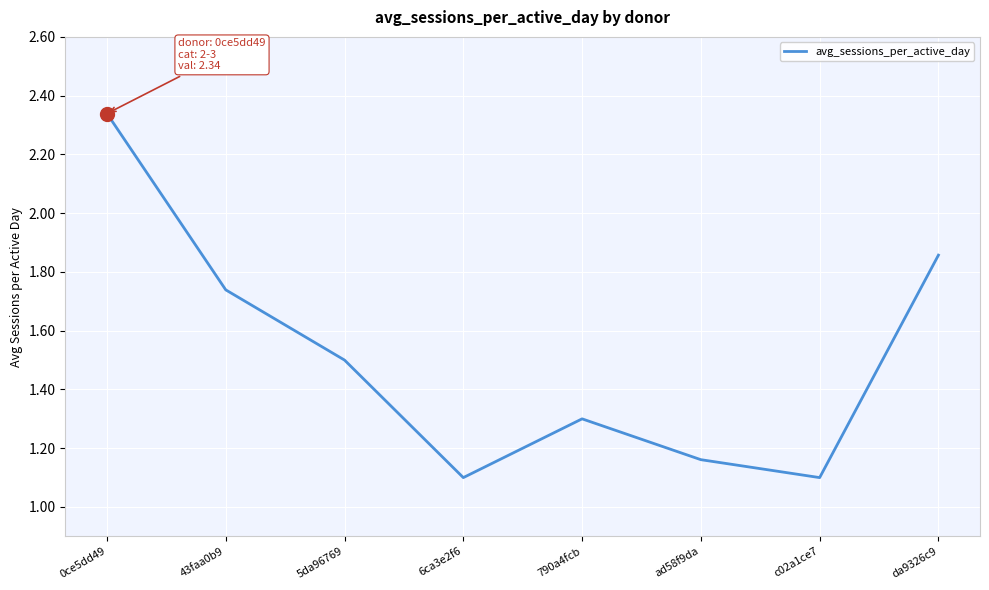

What is the average value?

1.5